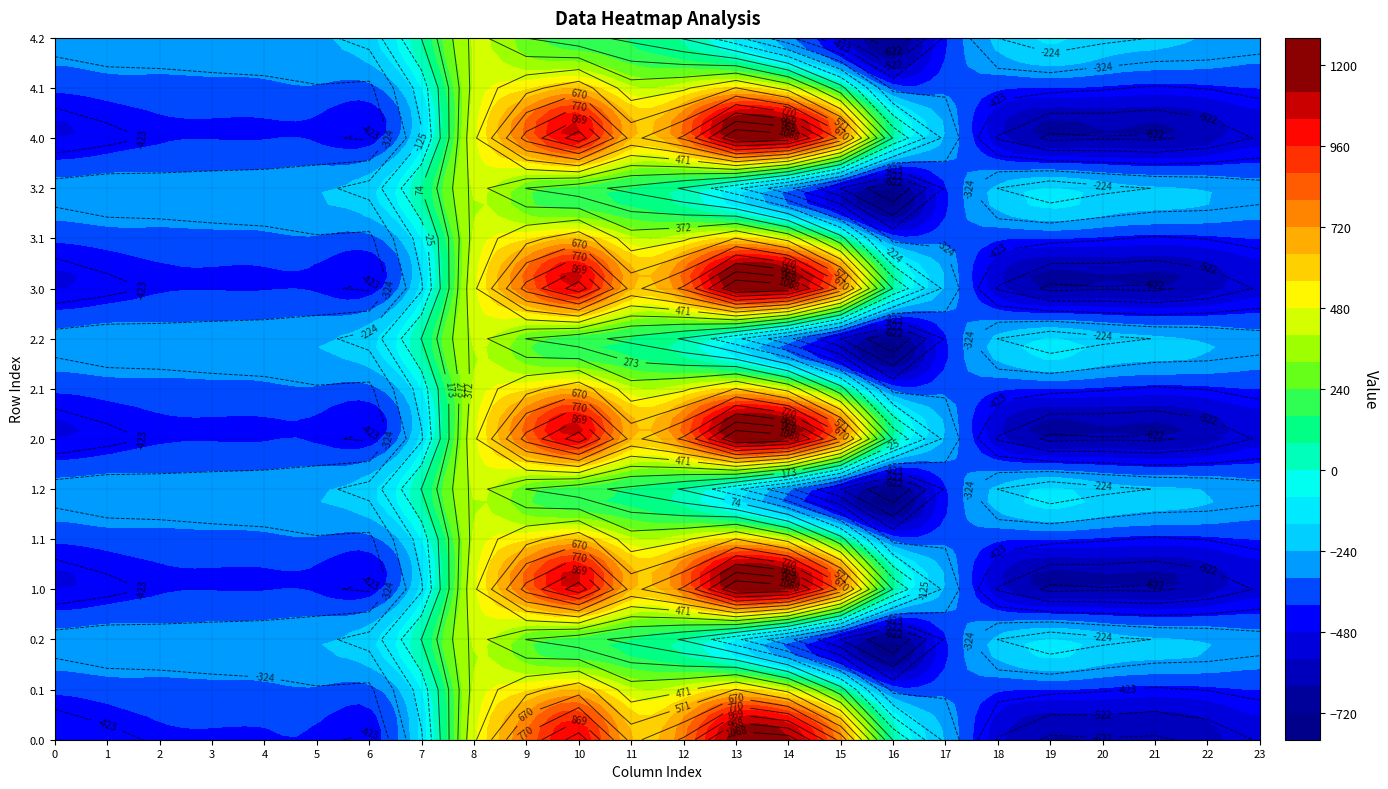

Is it true that 0.2 equals -272.7 at 1?

True